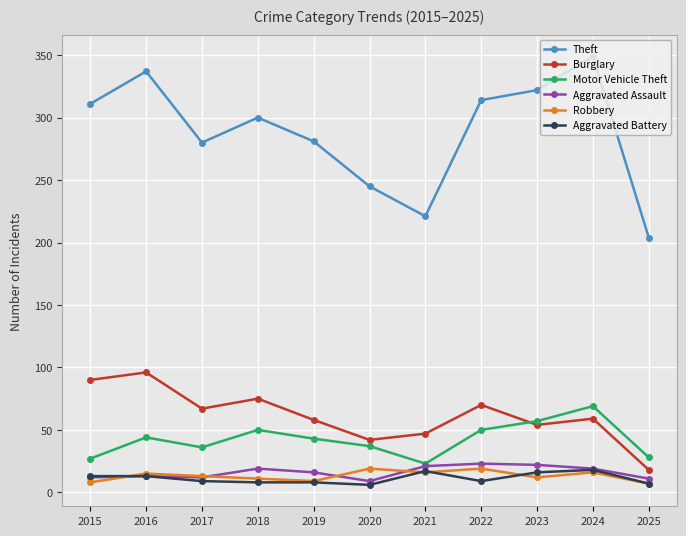

What is the value of the Motor Vehicle Theft point at the 2nd from the left?

44